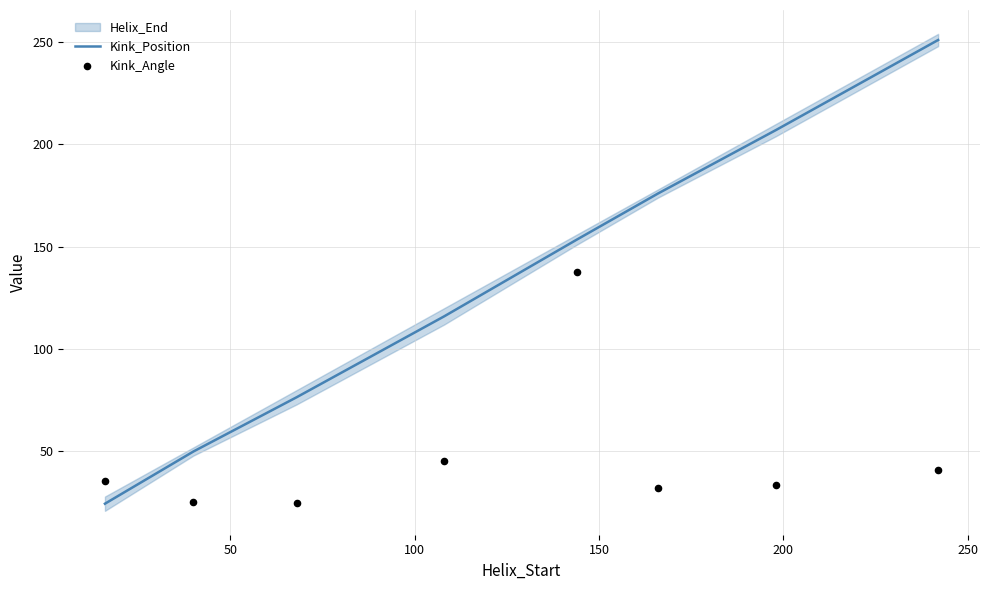

Which series contains the highest Y value?

Kink_Position